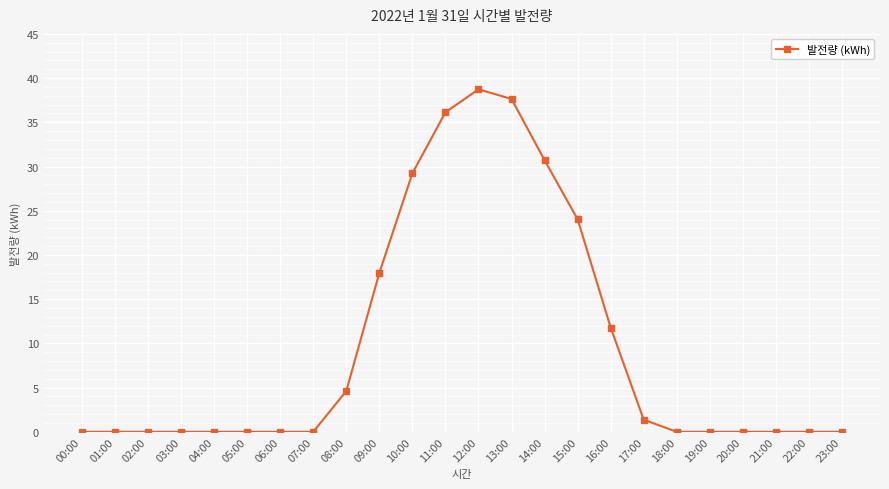

How many lines are shown in the chart?

1